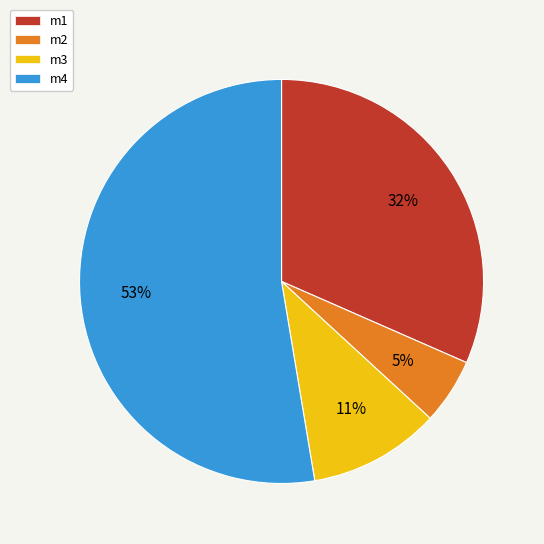

What percentage is the m1 slice, to the nearest percent?

32%